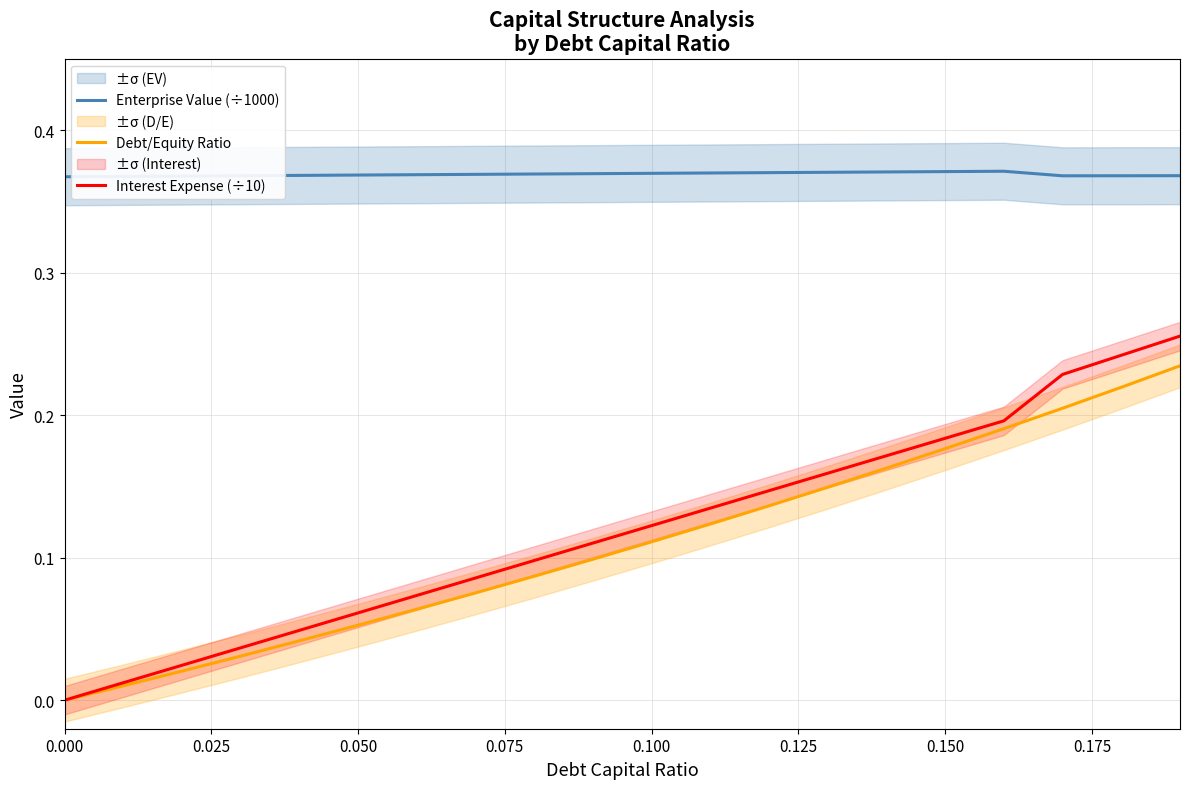

What is the difference between the second highest and minimum values in the Debt/Equity Ratio series?

0.2